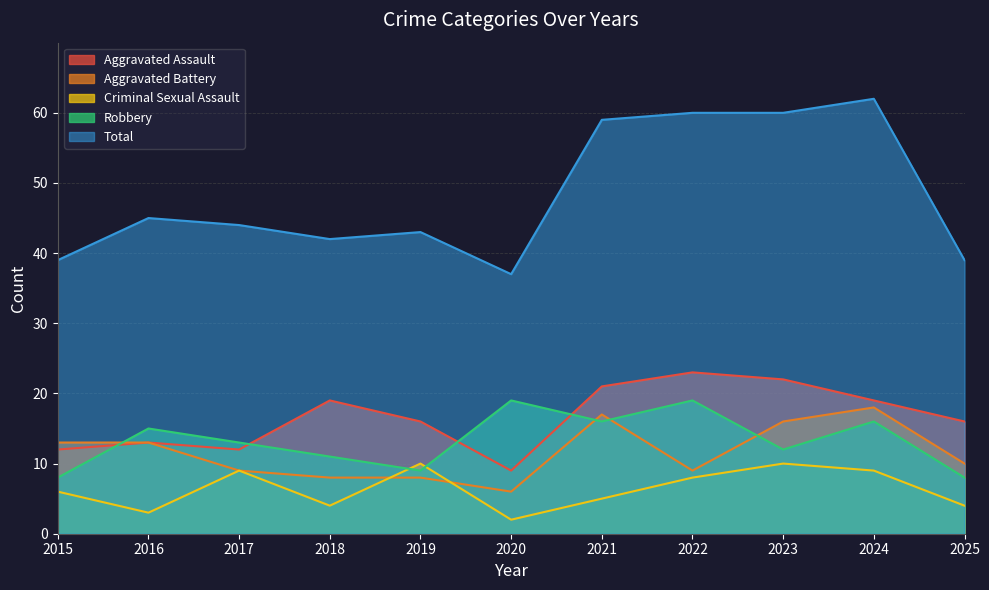

What is the greatest value displayed?

62